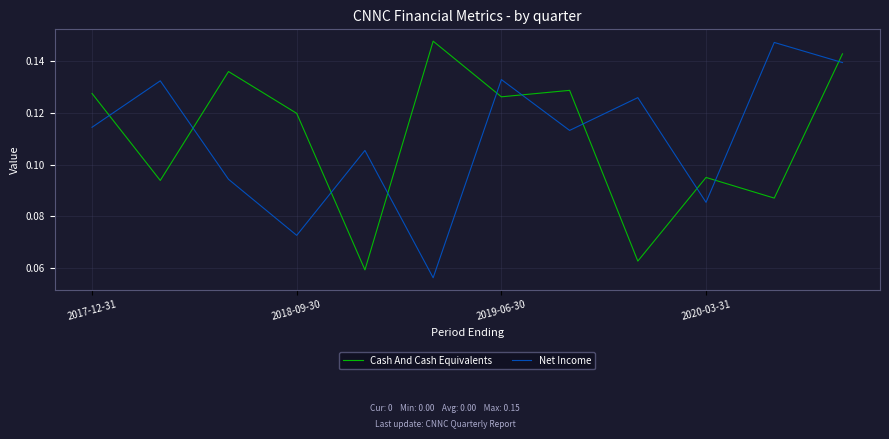

Which series ends up on top after the final intersection of Net Income and Cash And Cash Equivalents?

Cash And Cash Equivalents